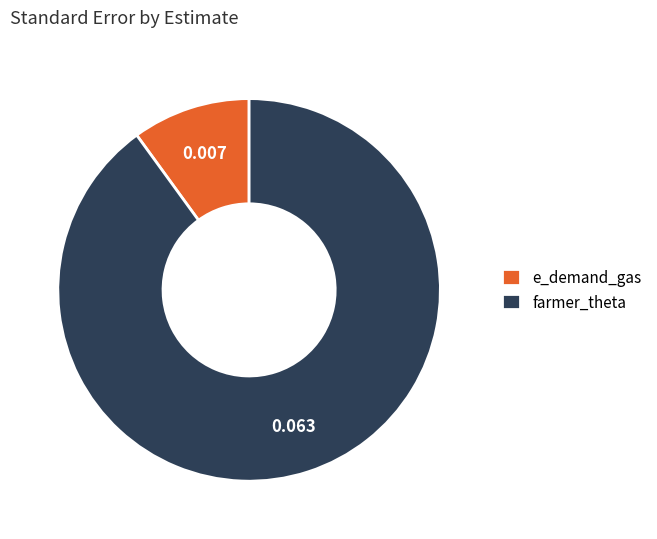

How many segments does this pie chart have?

2